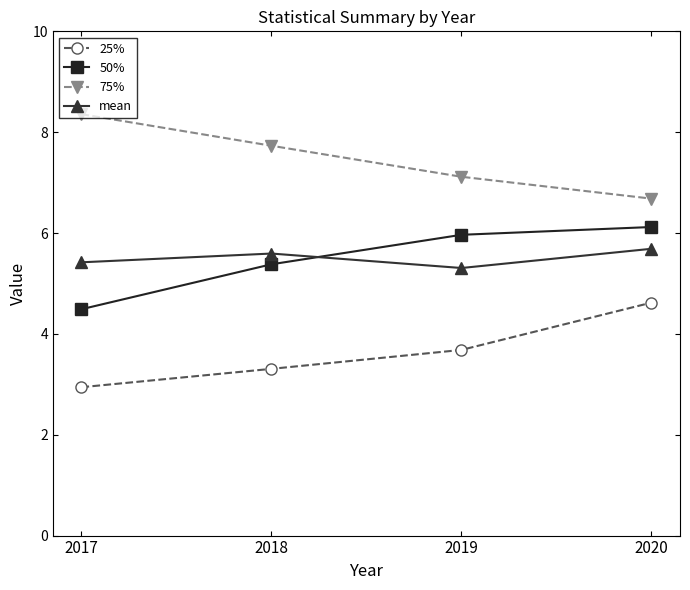

Is it true that 50% equals 2.5 at 2019?

False